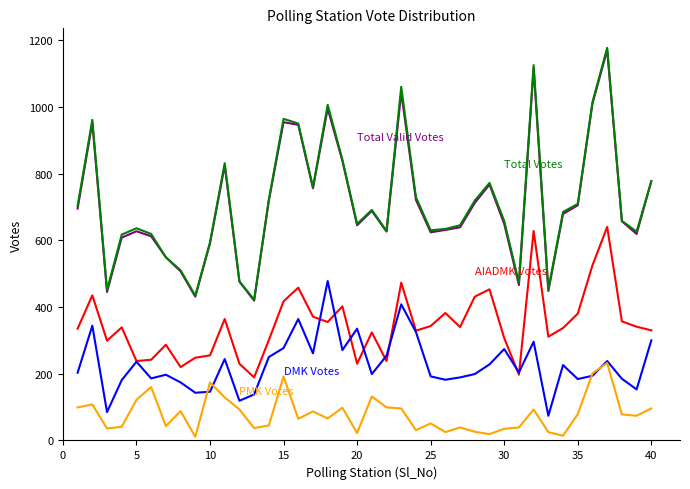

What is the maximum value shown in the chart?

1177